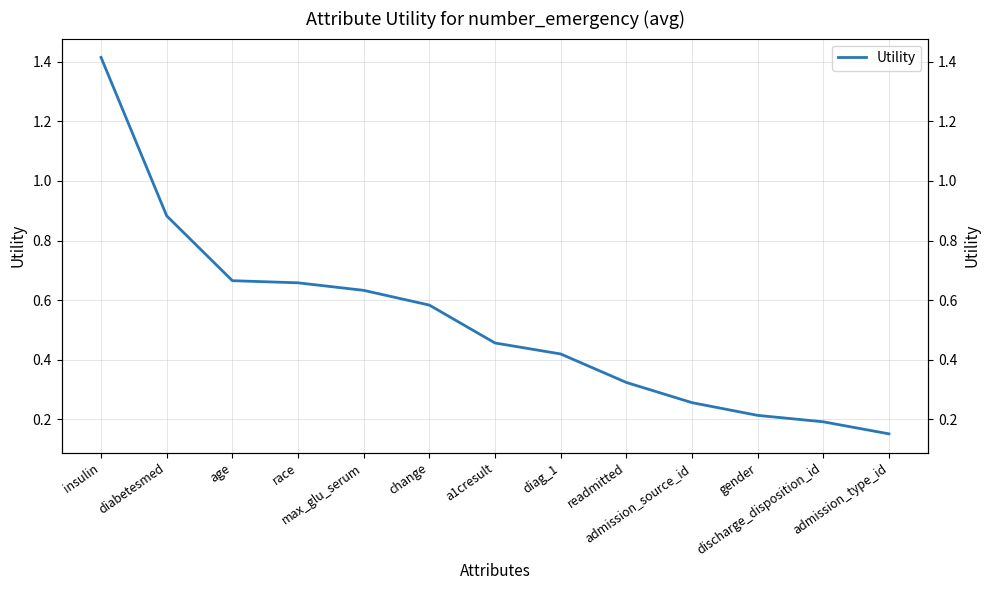

Which category has the highest value across all series?

insulin